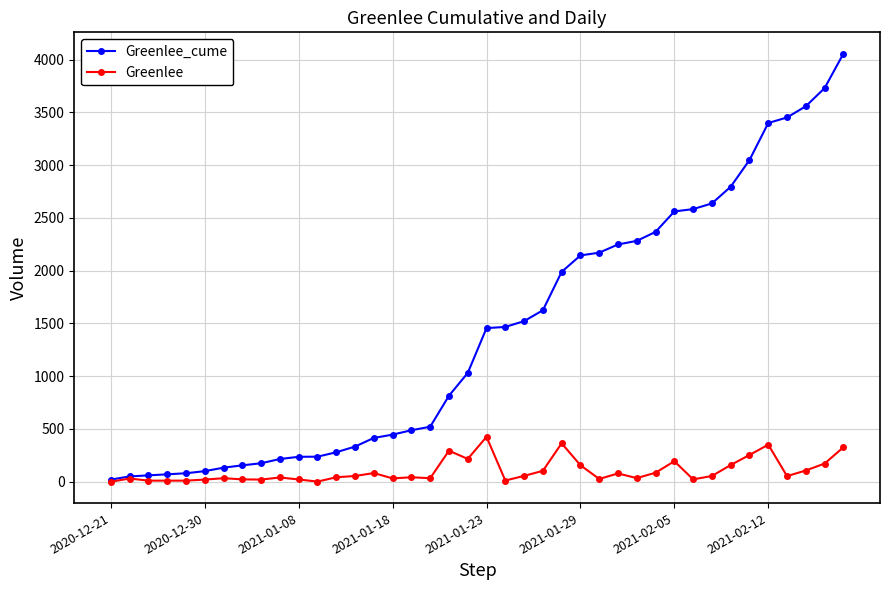

What is the greatest value displayed?

4057